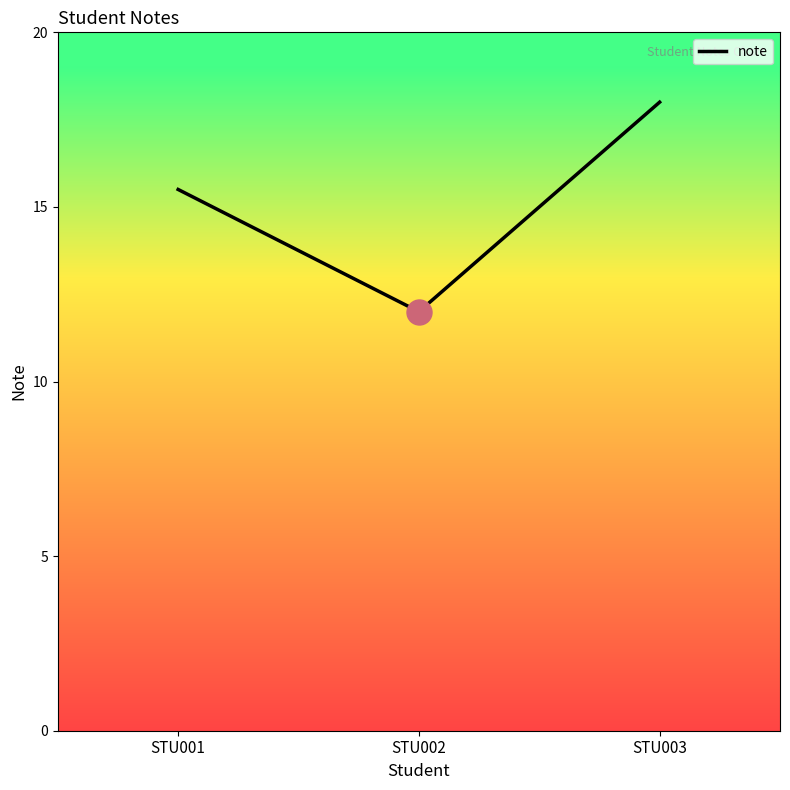

What is the sum of all values?

45.5